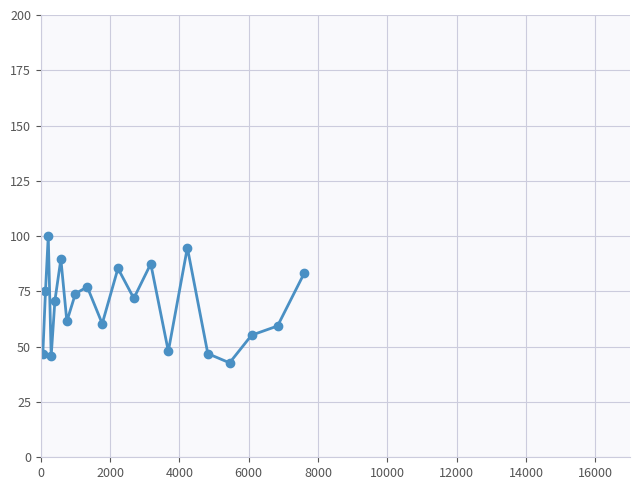

Reading left to right, list all the values displayed in this chart.

46.9	75.0	100.0	45.8	70.8	89.6	61.5	74.0	77.1	60.4	85.4	71.9	87.5	47.9	94.8	46.9	42.7	55.2	59.4	83.3